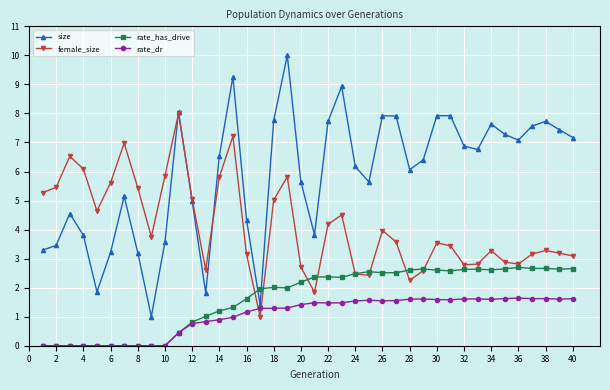

True or false: female_size has more than 0 interior local peaks.

True